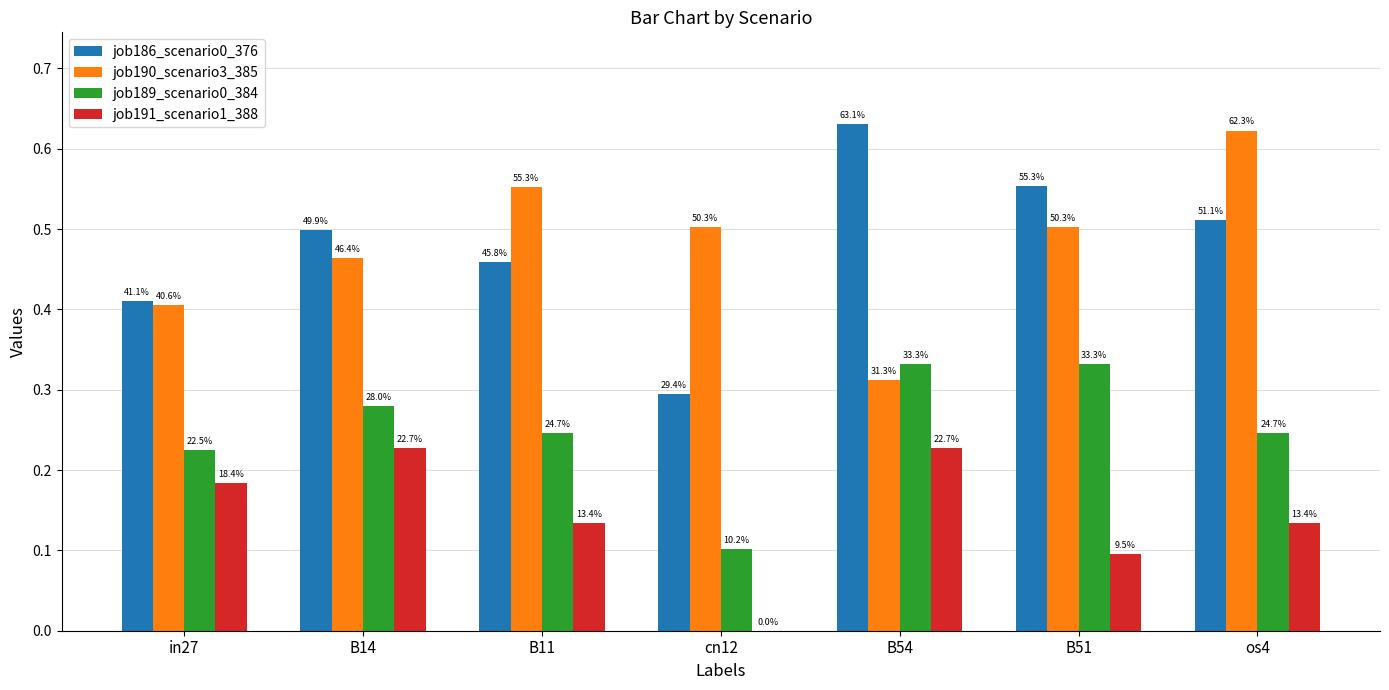

Is the value of job186_scenario0_376 at os4 greater than the value of job191_scenario1_388 at B51?

Yes